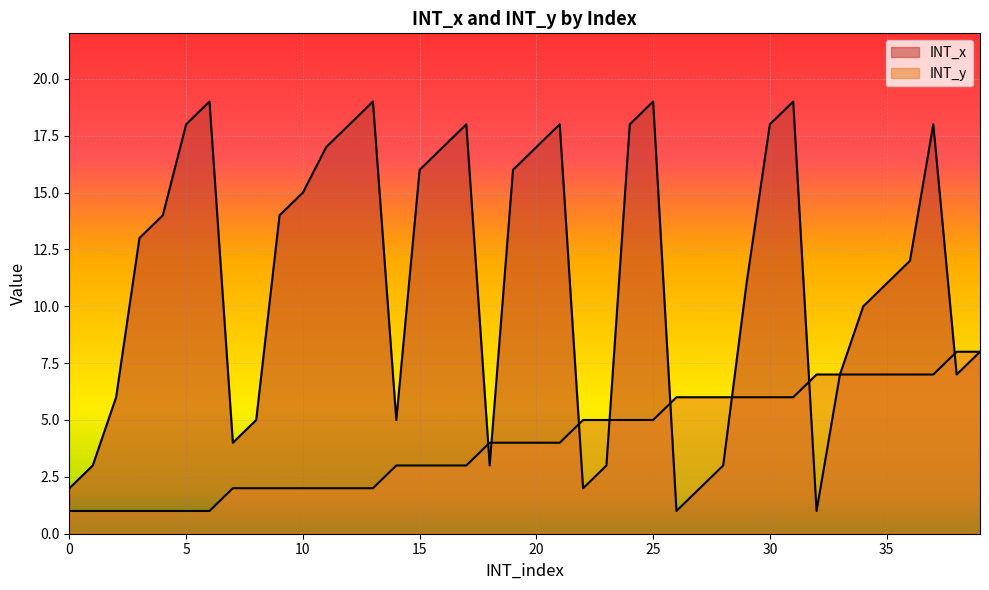

In INT_x, how many points are lower than both neighbors (excluding endpoints)?

7